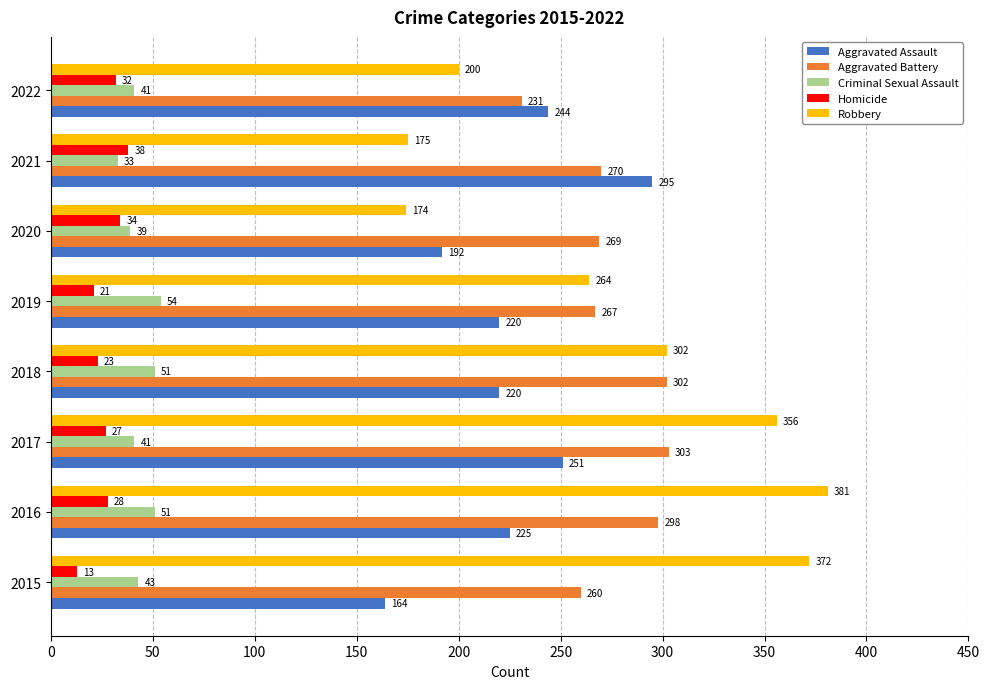

How many categories are shown in the chart?

8